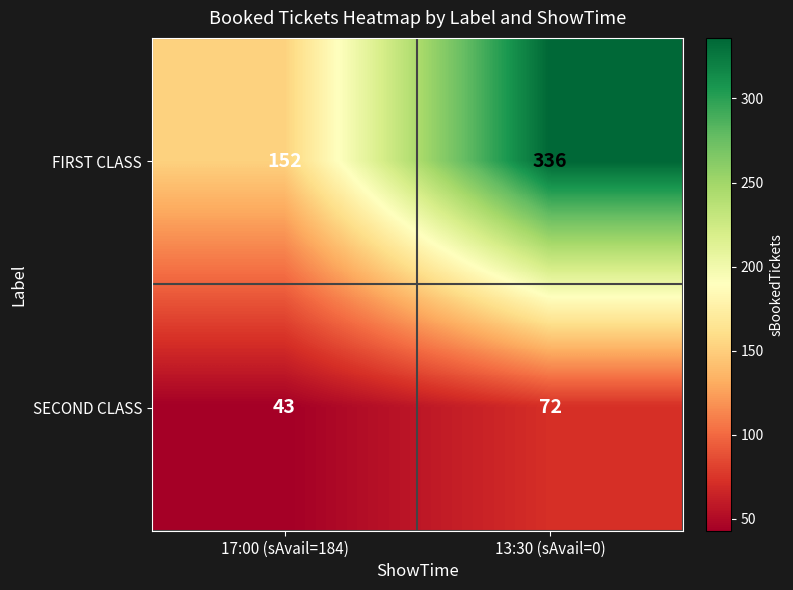

At 17:00 (sAvail=184), list the series in order from largest to smallest.

FIRST CLASS, SECOND CLASS